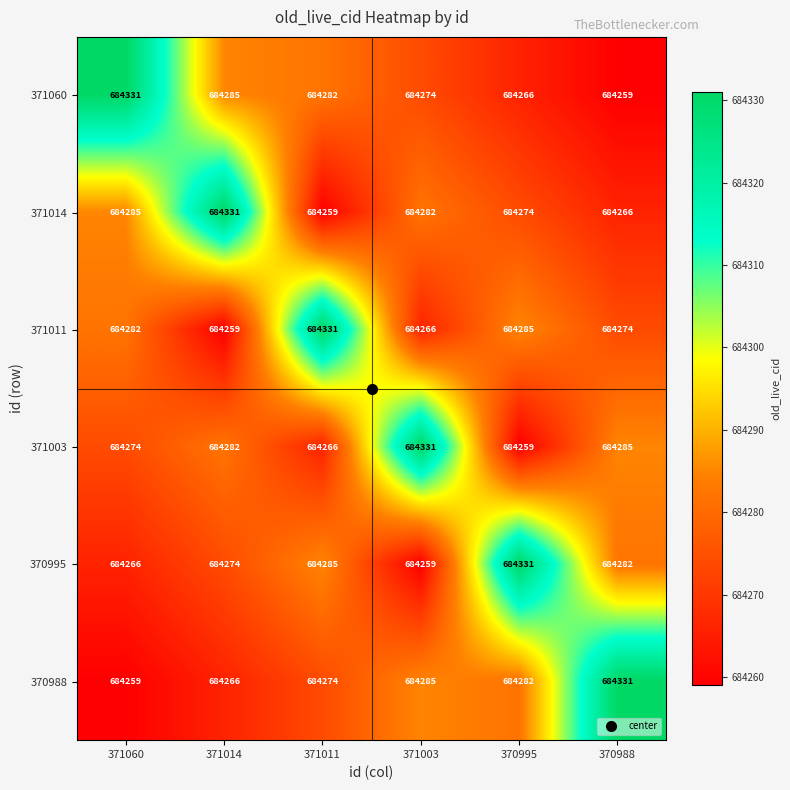

Is the value of 371060 at 371003 greater than the value of 371003 at 370995?

Yes